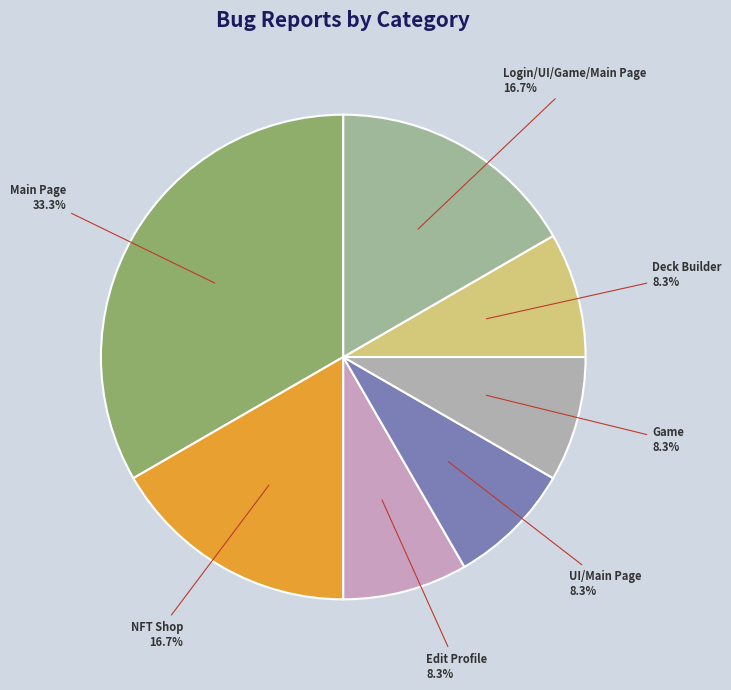

Approximately how many times larger is the value at Login/UI/Game/Main Page compared to Deck Builder?

2.0